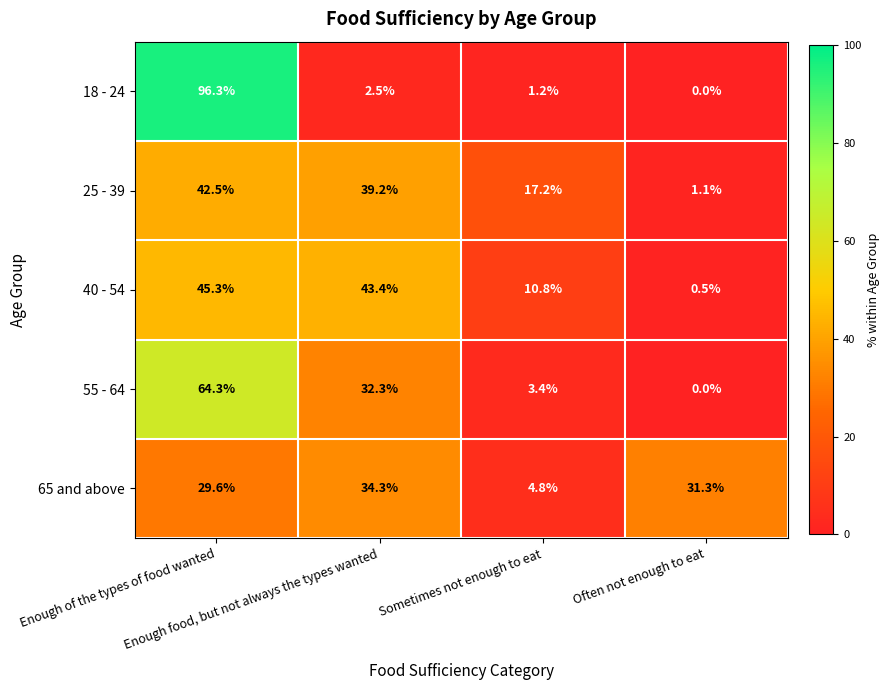

Which series has the largest range (max minus min)?

18 - 24